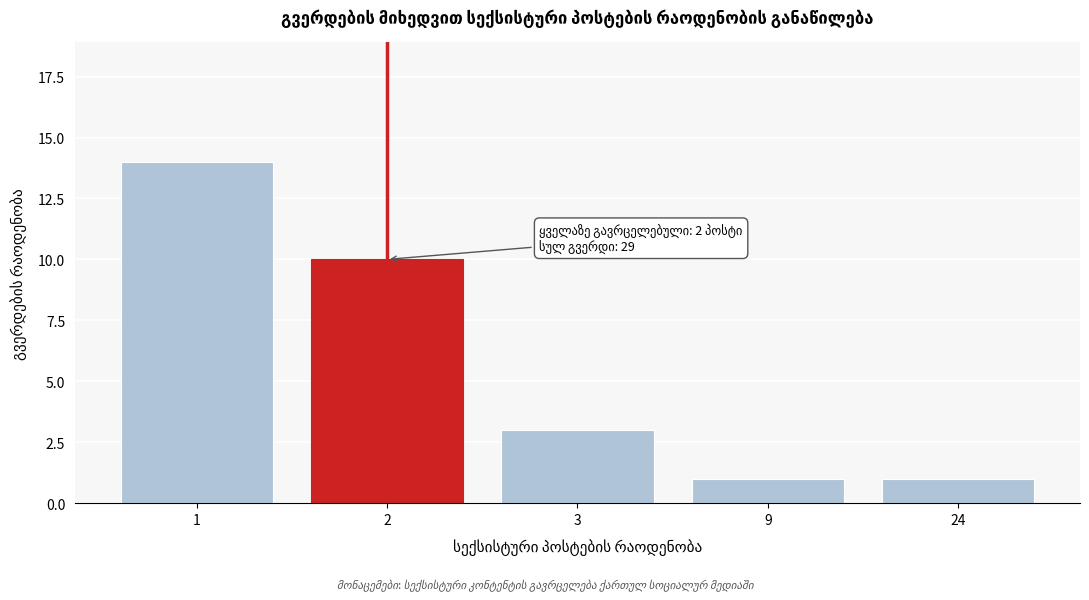

Reading right to left, extract all data points from this chart.

1	1	3	10	14